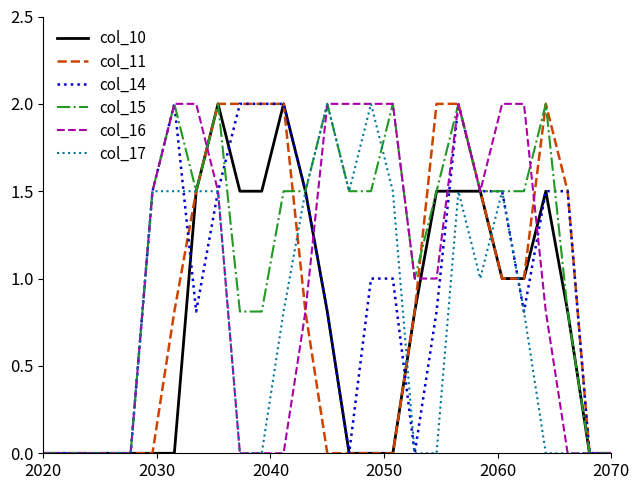

The col_10 series shows 0.0 at 2070. True or false?

True